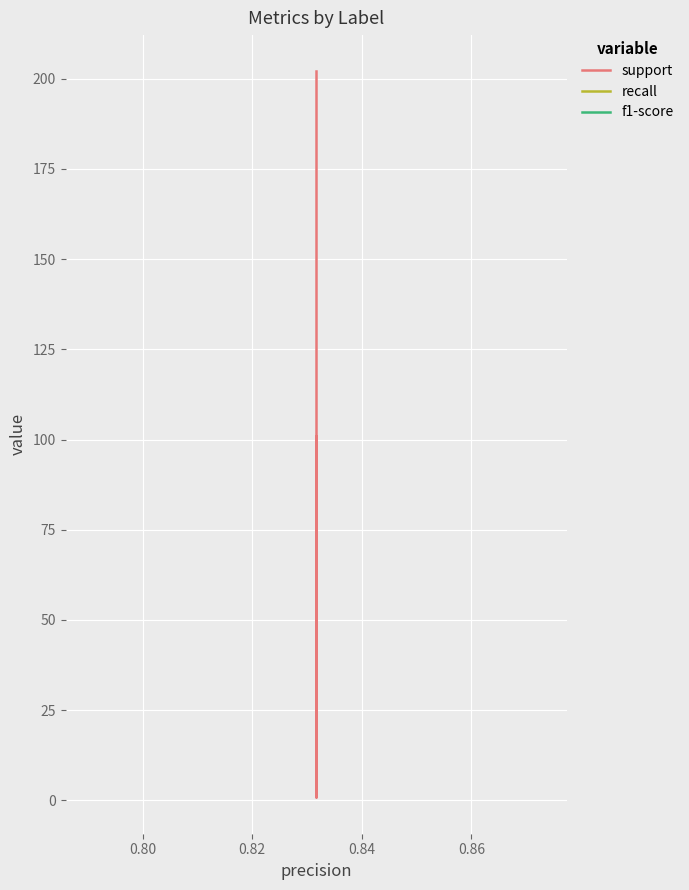

The f1-score series shows 0.3 at 0.80. True or false?

False